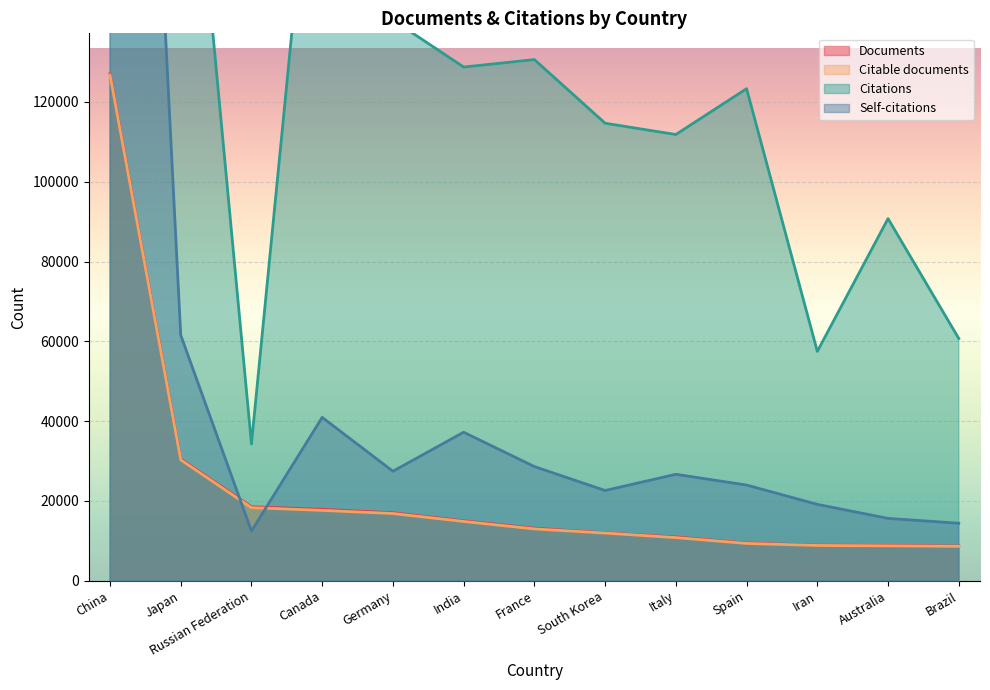

How many lines are shown in the chart?

4